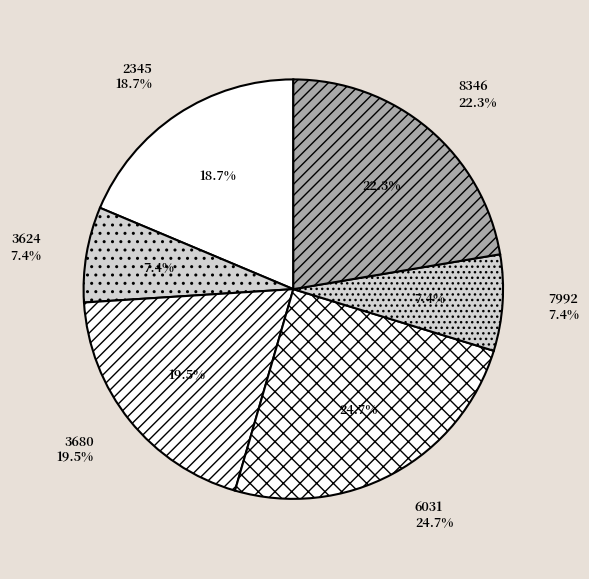

How many slices are in this pie chart?

6